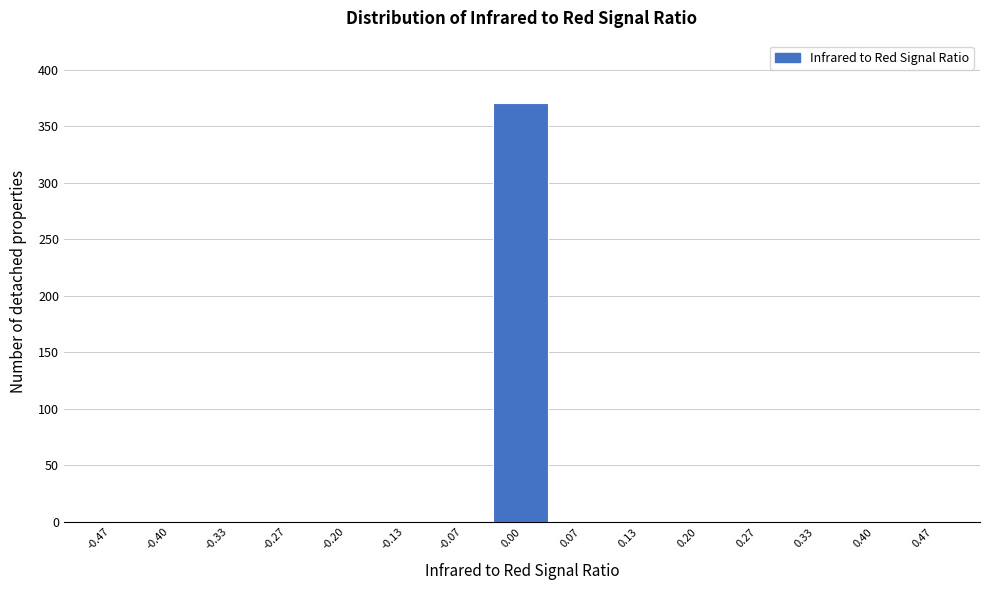

Reading left to right, transcribe this chart: for each bar, give the range it covers on the x-axis and its height. Neither the bar edges nor the heights are printed on the chart, so give them approximately, as read against the axes.

-0.50 to -0.43: 0
-0.43 to -0.37: 0
-0.37 to -0.30: 0
-0.30 to -0.23: 0
-0.23 to -0.17: 0
-0.17 to -0.10: 0
-0.10 to -0.03: 0
-0.03 to 0.03: 370
0.03 to 0.10: 0
0.10 to 0.17: 0
0.17 to 0.23: 0
0.23 to 0.30: 0
0.30 to 0.37: 0
0.37 to 0.43: 0
0.43 to 0.50: 0